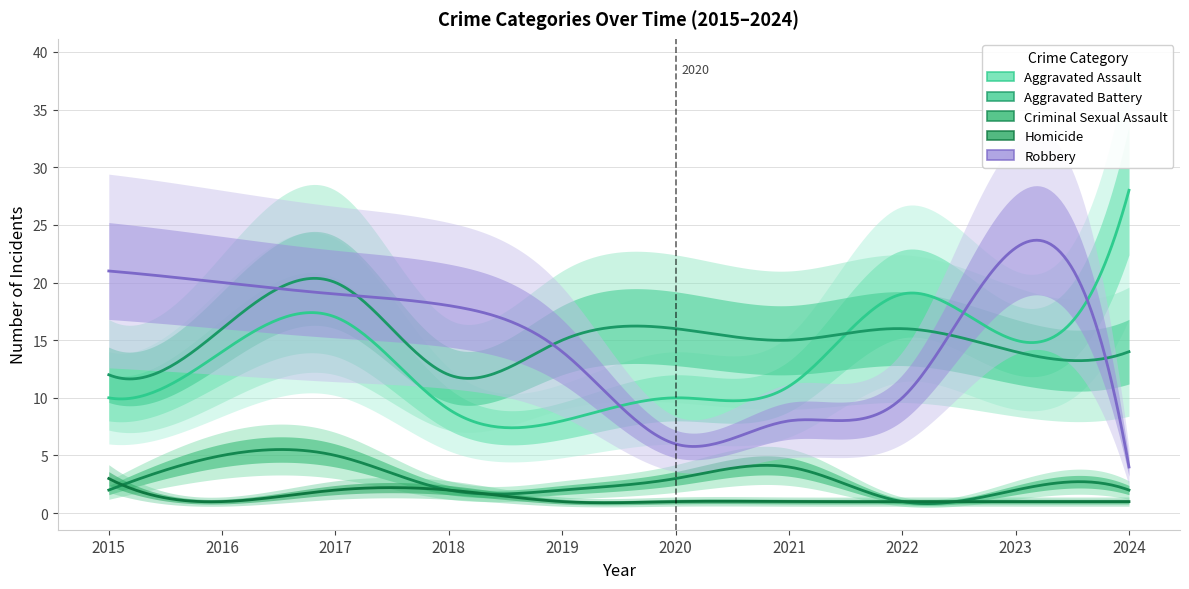

What is the minimum value for Aggravated Assault?

8